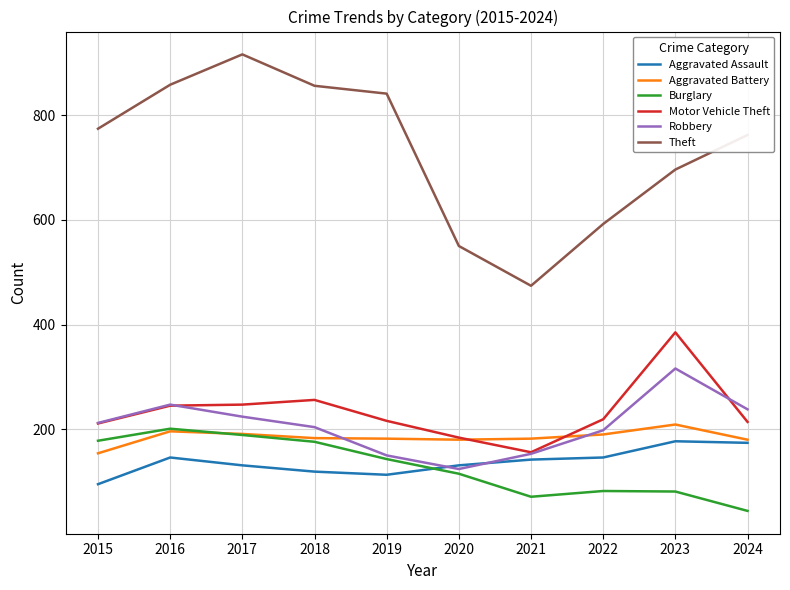

At which category does the chart reach its peak across all series?

2017